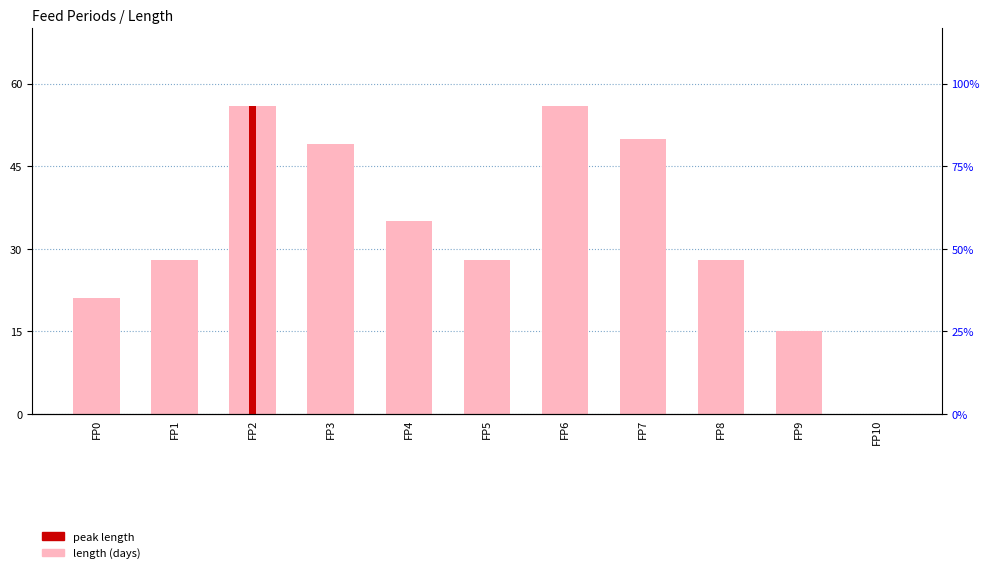

The chart shows a value of 28 at FP8. True or false?

True